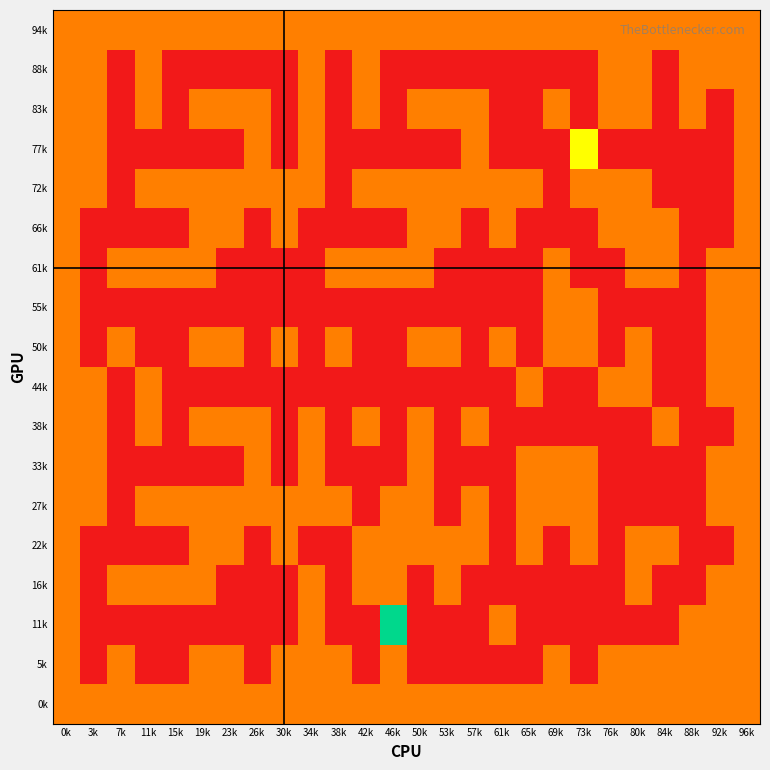

Reading right to left, list all the values displayed in this chart.

94k: 96k=1	92k=1	88k=1	84k=1	80k=1	76k=1	73k=1	69k=1	65k=1	61k=1	57k=1	53k=1	50k=1	46k=1	42k=1	38k=1	34k=1	30k=1	26k=1	23k=1	19k=1	15k=1	11k=1	7k=1	3k=1	0k=1
88k: 96k=1	92k=1	88k=1	84k=0	80k=1	76k=1	73k=0	69k=0	65k=0	61k=0	57k=0	53k=0	50k=0	46k=0	42k=1	38k=0	34k=1	30k=0	26k=0	23k=0	19k=0	15k=0	11k=1	7k=0	3k=1	0k=1
83k: 96k=1	92k=0	88k=1	84k=0	80k=1	76k=1	73k=0	69k=1	65k=0	61k=0	57k=1	53k=1	50k=1	46k=0	42k=1	38k=0	34k=1	30k=0	26k=1	23k=1	19k=1	15k=0	11k=1	7k=0	3k=1	0k=1
77k: 96k=1	92k=0	88k=0	84k=0	80k=0	76k=0	73k=2	69k=0	65k=0	61k=0	57k=1	53k=0	50k=0	46k=0	42k=0	38k=0	34k=1	30k=0	26k=1	23k=0	19k=0	15k=0	11k=0	7k=0	3k=1	0k=1
72k: 96k=1	92k=0	88k=0	84k=0	80k=1	76k=1	73k=1	69k=0	65k=1	61k=1	57k=1	53k=1	50k=1	46k=1	42k=1	38k=0	34k=1	30k=1	26k=1	23k=1	19k=1	15k=1	11k=1	7k=0	3k=1	0k=1
66k: 96k=1	92k=0	88k=0	84k=1	80k=1	76k=1	73k=0	69k=0	65k=0	61k=1	57k=0	53k=1	50k=1	46k=0	42k=0	38k=0	34k=0	30k=1	26k=0	23k=1	19k=1	15k=0	11k=0	7k=0	3k=0	0k=1
61k: 96k=1	92k=1	88k=0	84k=1	80k=1	76k=0	73k=0	69k=1	65k=0	61k=0	57k=0	53k=0	50k=1	46k=1	42k=1	38k=1	34k=0	30k=0	26k=0	23k=0	19k=1	15k=1	11k=1	7k=1	3k=0	0k=1
55k: 96k=1	92k=1	88k=0	84k=0	80k=0	76k=0	73k=1	69k=1	65k=0	61k=0	57k=0	53k=0	50k=0	46k=0	42k=0	38k=0	34k=0	30k=0	26k=0	23k=0	19k=0	15k=0	11k=0	7k=0	3k=0	0k=1
50k: 96k=1	92k=1	88k=0	84k=0	80k=1	76k=0	73k=1	69k=1	65k=0	61k=1	57k=0	53k=1	50k=1	46k=0	42k=0	38k=1	34k=0	30k=1	26k=0	23k=1	19k=1	15k=0	11k=0	7k=1	3k=0	0k=1
44k: 96k=1	92k=1	88k=0	84k=0	80k=1	76k=1	73k=0	69k=0	65k=1	61k=0	57k=0	53k=0	50k=0	46k=0	42k=0	38k=0	34k=0	30k=0	26k=0	23k=0	19k=0	15k=0	11k=1	7k=0	3k=1	0k=1
38k: 96k=1	92k=0	88k=0	84k=1	80k=0	76k=0	73k=0	69k=0	65k=0	61k=0	57k=1	53k=0	50k=1	46k=0	42k=1	38k=0	34k=1	30k=0	26k=1	23k=1	19k=1	15k=0	11k=1	7k=0	3k=1	0k=1
33k: 96k=1	92k=1	88k=0	84k=0	80k=0	76k=0	73k=1	69k=1	65k=1	61k=0	57k=0	53k=0	50k=1	46k=0	42k=0	38k=0	34k=1	30k=0	26k=1	23k=0	19k=0	15k=0	11k=0	7k=0	3k=1	0k=1
27k: 96k=1	92k=1	88k=0	84k=0	80k=0	76k=0	73k=1	69k=1	65k=1	61k=0	57k=1	53k=0	50k=1	46k=1	42k=0	38k=1	34k=1	30k=1	26k=1	23k=1	19k=1	15k=1	11k=1	7k=0	3k=1	0k=1
22k: 96k=1	92k=0	88k=0	84k=1	80k=1	76k=0	73k=1	69k=0	65k=1	61k=0	57k=1	53k=1	50k=1	46k=1	42k=1	38k=0	34k=0	30k=1	26k=0	23k=1	19k=1	15k=0	11k=0	7k=0	3k=0	0k=1
16k: 96k=1	92k=1	88k=0	84k=0	80k=1	76k=0	73k=0	69k=0	65k=0	61k=0	57k=0	53k=1	50k=0	46k=1	42k=1	38k=0	34k=1	30k=0	26k=0	23k=0	19k=1	15k=1	11k=1	7k=1	3k=0	0k=1
11k: 96k=1	92k=1	88k=1	84k=0	80k=0	76k=0	73k=0	69k=0	65k=0	61k=1	57k=0	53k=0	50k=0	46k=3	42k=0	38k=0	34k=1	30k=0	26k=0	23k=0	19k=0	15k=0	11k=0	7k=0	3k=0	0k=1
5k: 96k=1	92k=1	88k=1	84k=1	80k=1	76k=1	73k=0	69k=1	65k=0	61k=0	57k=0	53k=0	50k=0	46k=1	42k=0	38k=1	34k=1	30k=1	26k=0	23k=1	19k=1	15k=0	11k=0	7k=1	3k=0	0k=1
0k: 96k=1	92k=1	88k=1	84k=1	80k=1	76k=1	73k=1	69k=1	65k=1	61k=1	57k=1	53k=1	50k=1	46k=1	42k=1	38k=1	34k=1	30k=1	26k=1	23k=1	19k=1	15k=1	11k=1	7k=1	3k=1	0k=1